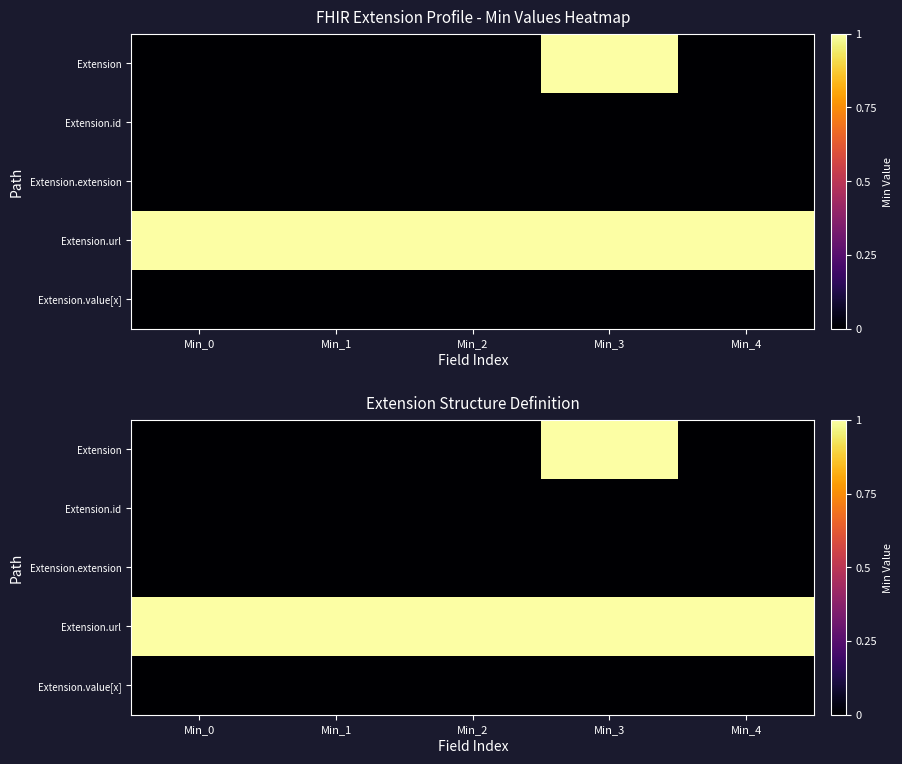

At which category is the sum across all series the highest?

Min_3